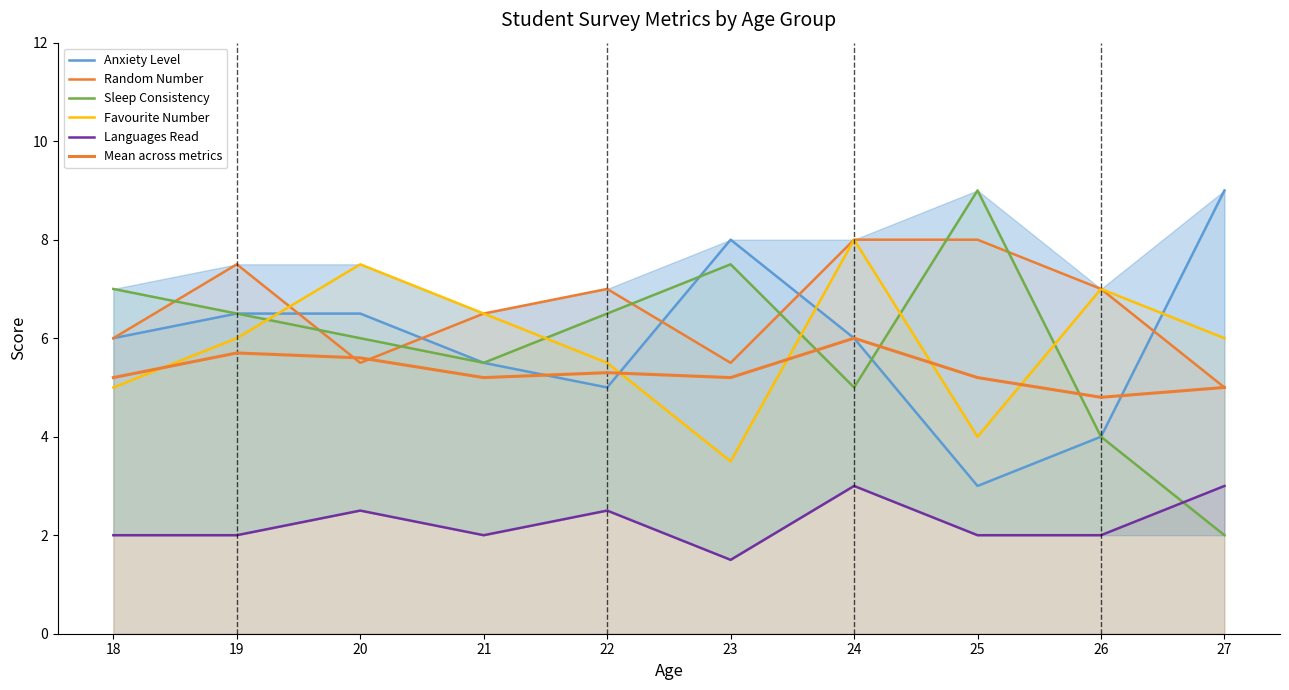

True or false: Anxiety Level has a value of 0.9 at 25.

False